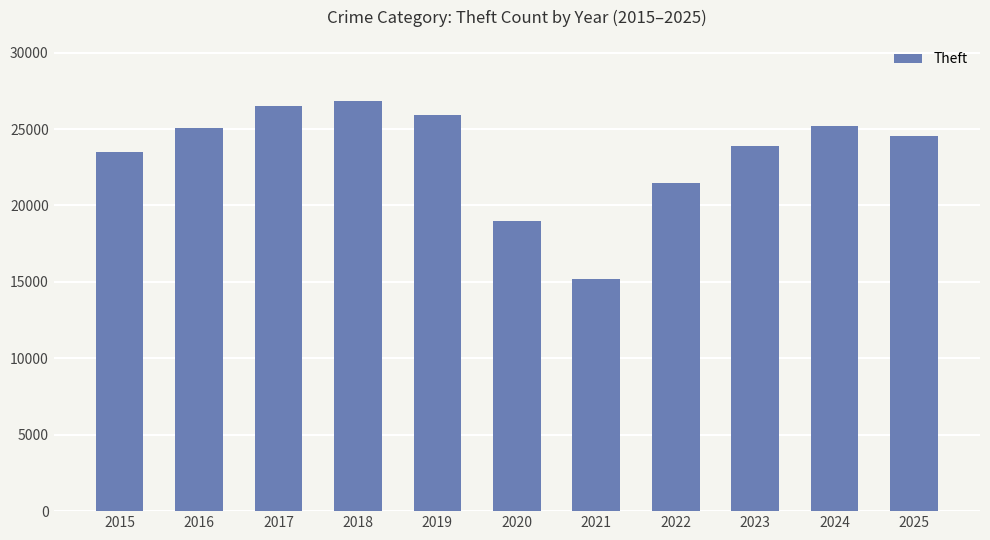

Between 2017 and 2025, which is larger?

2017